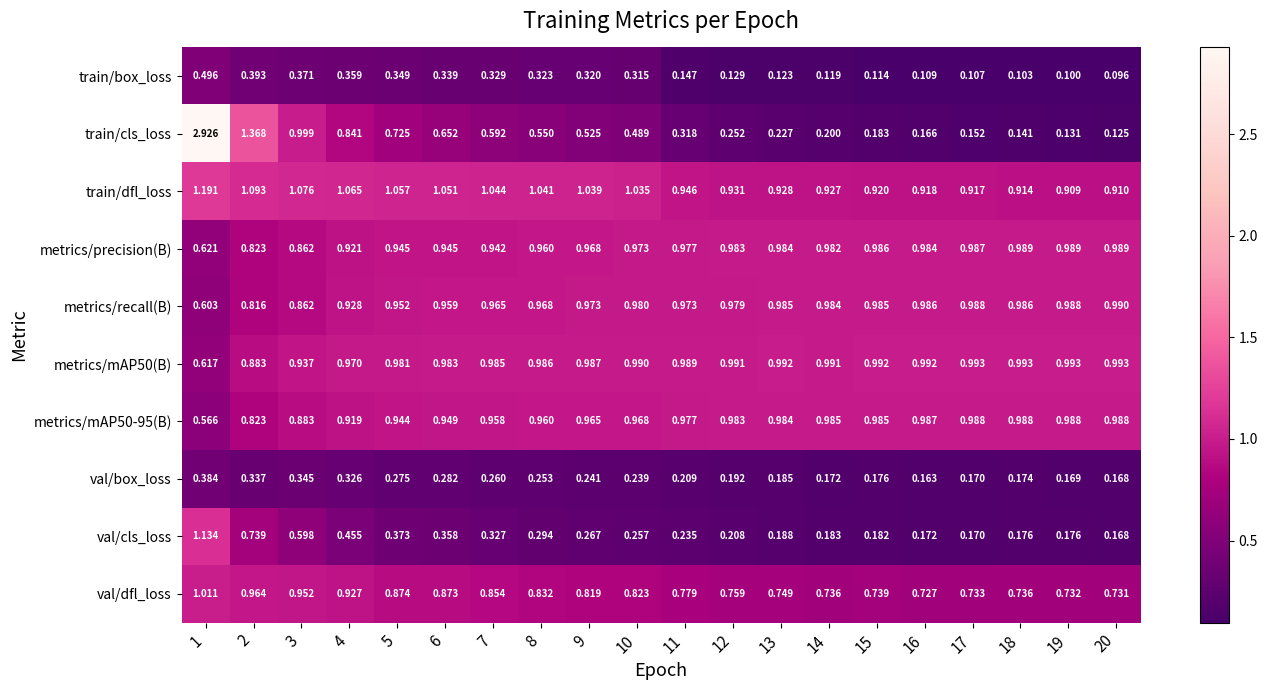

Which series has the widest spread of values?

train/cls_loss